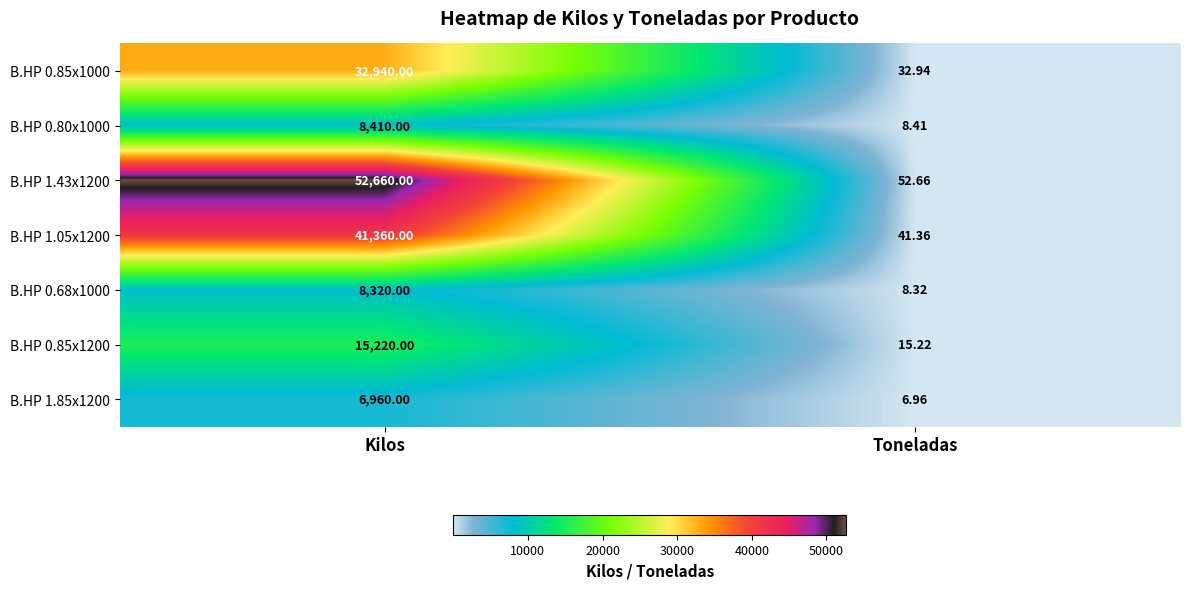

Which category has the lowest value in the B.HP 1.85x1200 series?

Toneladas